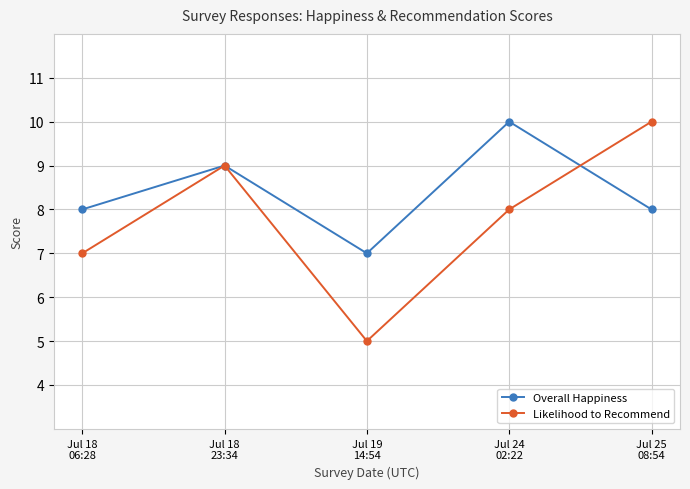

How many interior local peaks does the Likelihood to Recommend series have?

1